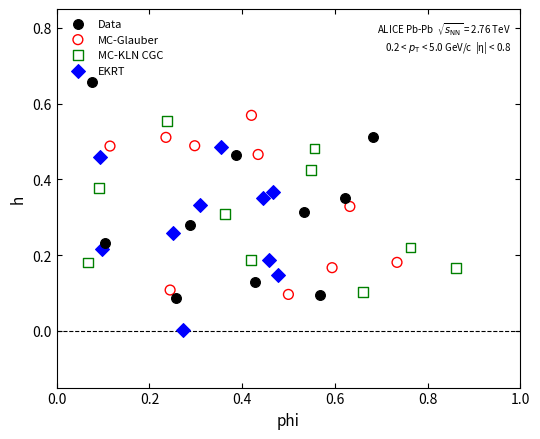

Which series contains the lowest Y value?

EKRT